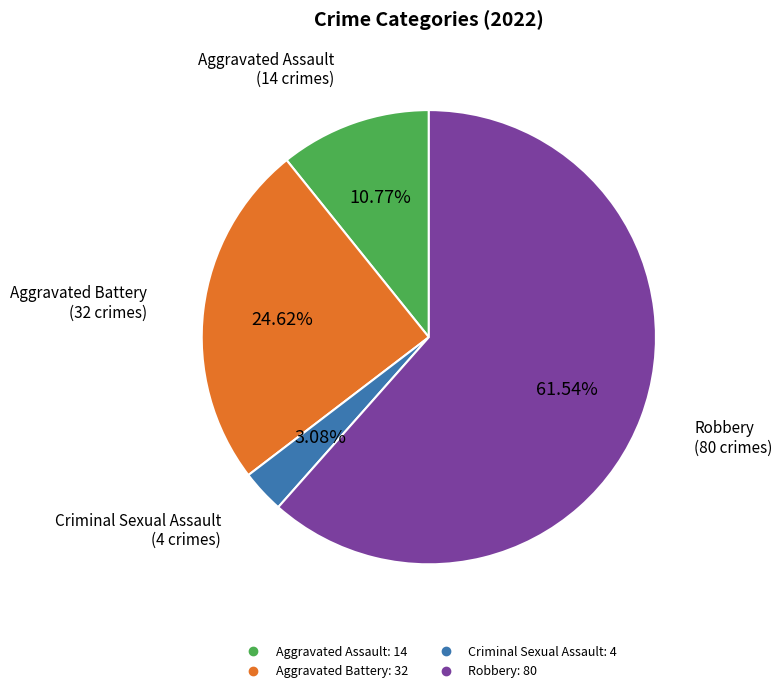

Does any single category account for the majority?

Yes